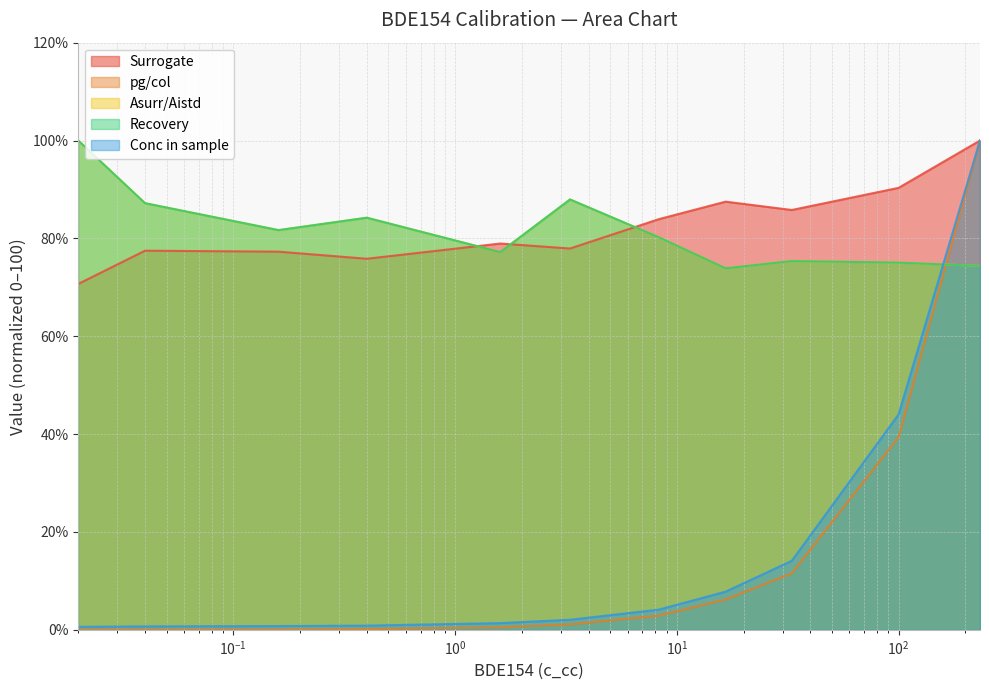

Which has a higher value, 0.04 or 233.0?

233.0